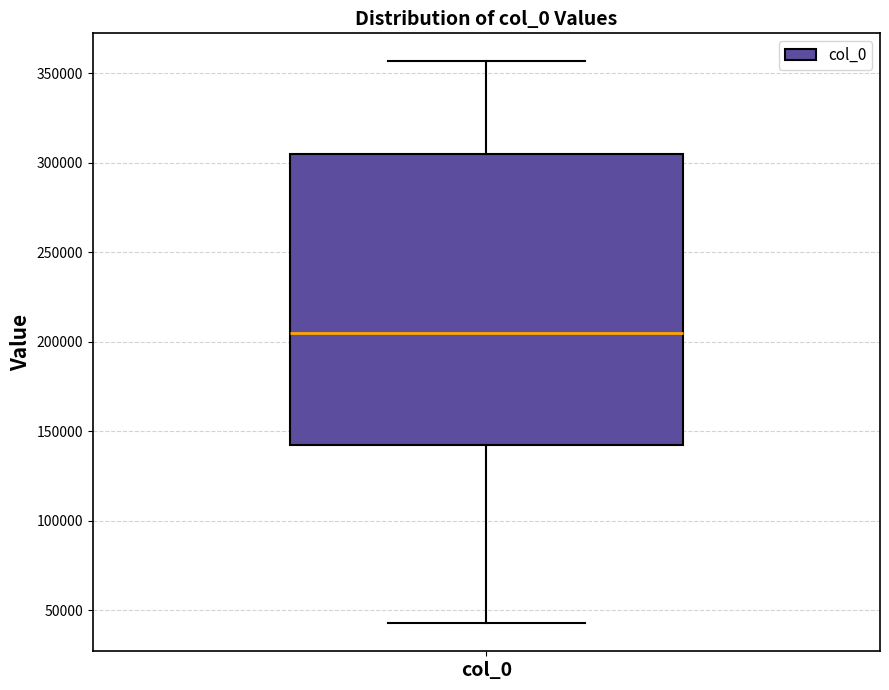

Read this box plot against the y-axis: the position of the median line, the range covered by the box, and the ends of both whiskers. The values are not printed on the chart, so give them approximately, as read against the axis.

median 205000, box 140000 to 305000, whiskers 45000 to 355000